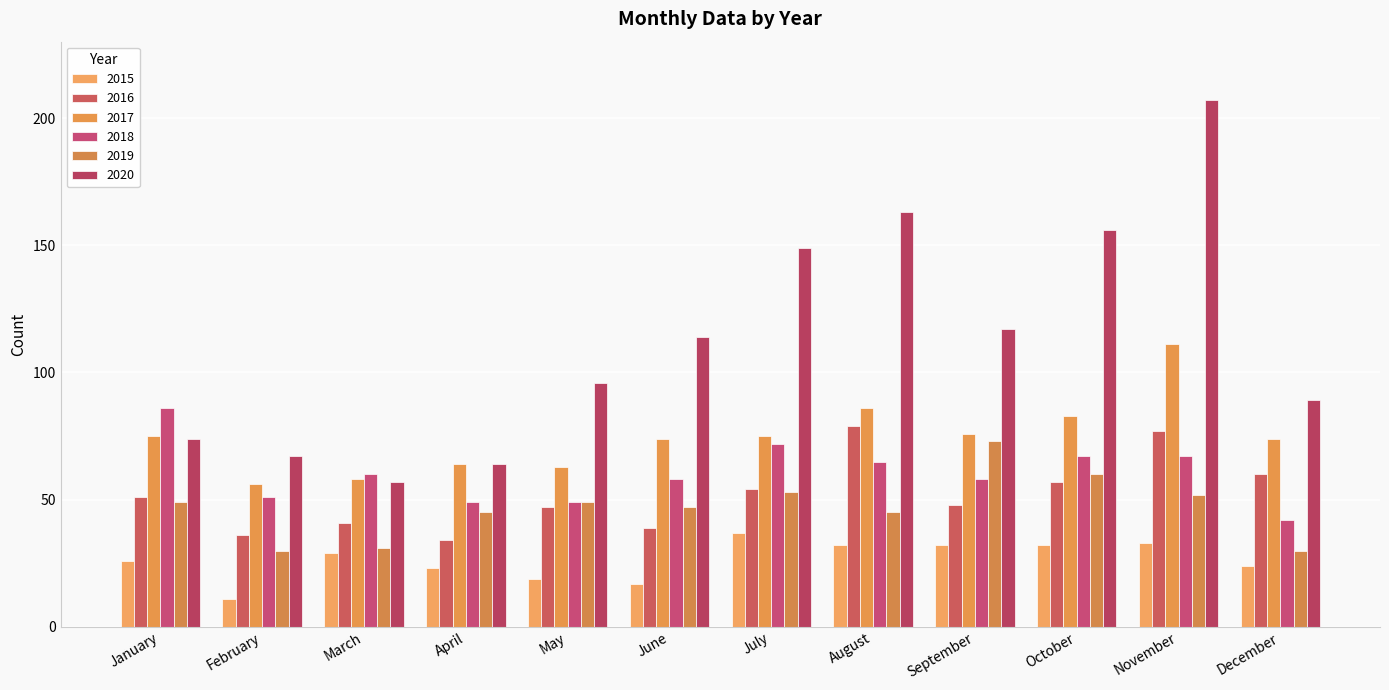

The 2016 series shows 57 at October. True or false?

True